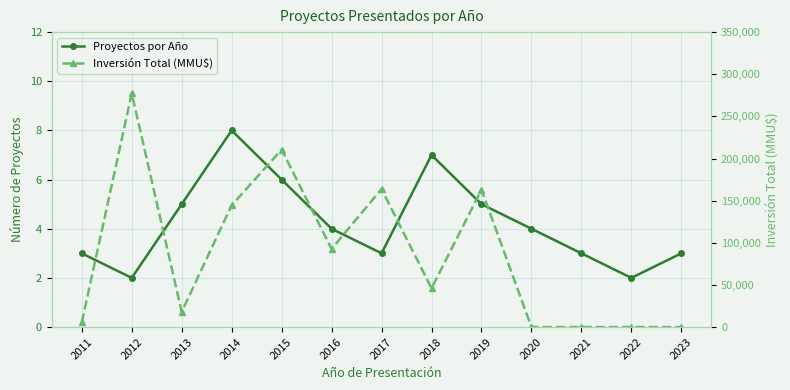

List the labels in order of Proyectos por Año value, largest first.

2014, 2018, 2015, 2013, 2019, 2016, 2020, 2011, 2017, 2021, 2023, 2012, 2022